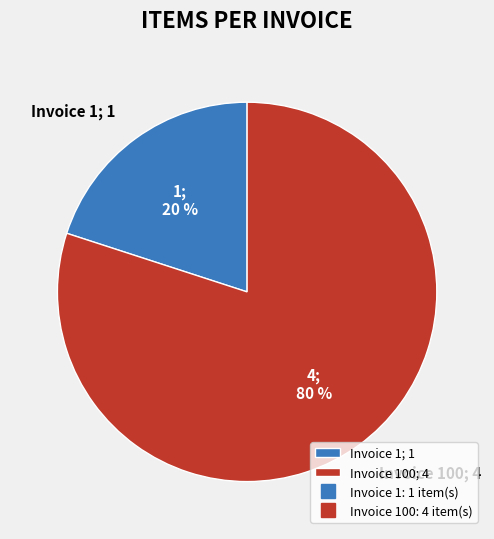

To the nearest percent, what is the average slice percentage?

50%